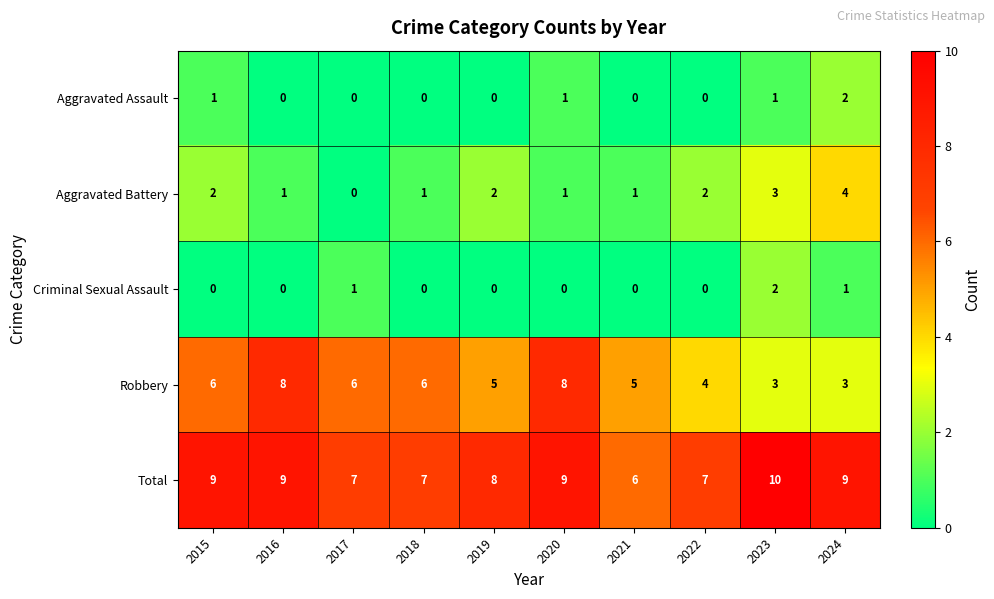

What is the total value across all series at 2020?

19